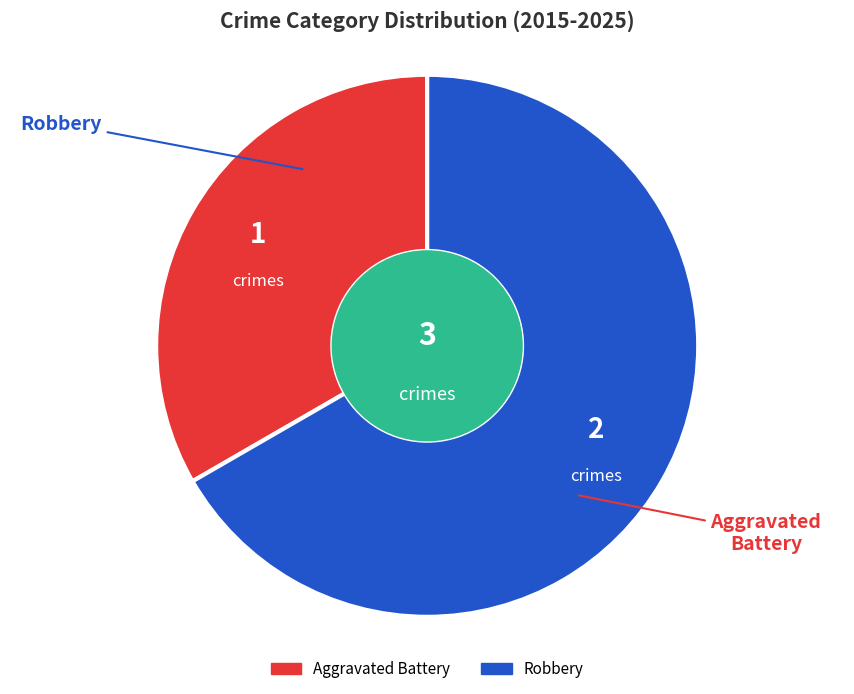

Does Robbery represent more than half of the total?

Yes